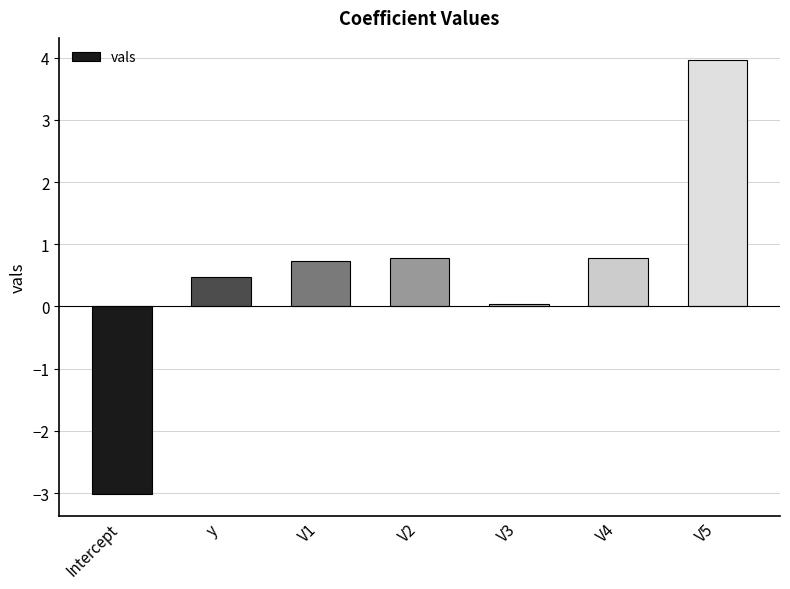

How many data points are above 0?

6